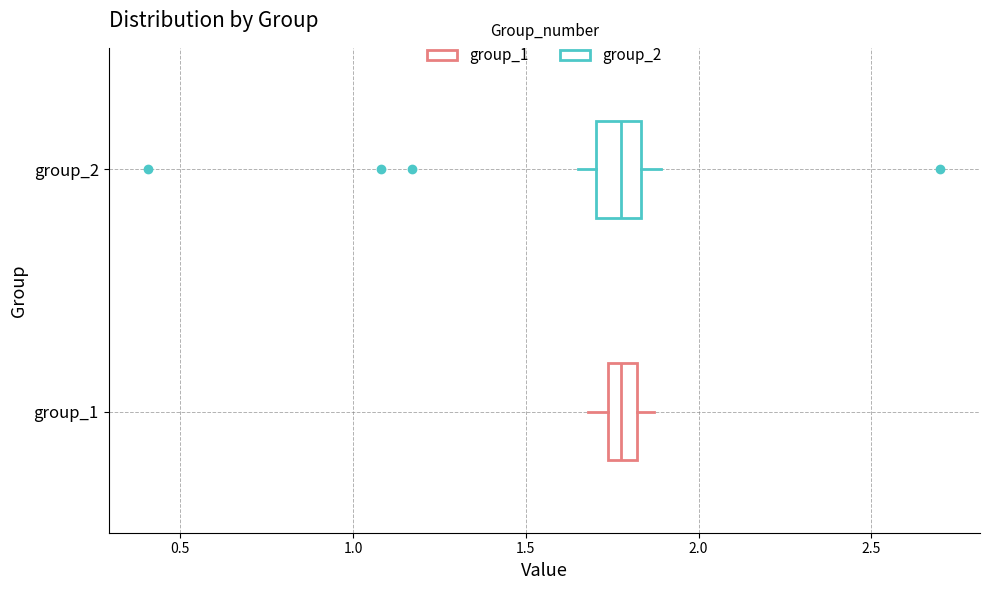

Reading bottom to top, transcribe this box plot: for each box, give where its median line is, the range the box spans, and where its two whiskers end, as read against the x-axis. The values are not printed on the chart, so give them approximately, as read against the axis.

group_1: median 1.80 (inside the box), box 1.75 to 1.80, whiskers 1.70 to 1.85
group_2: median 1.80, box 1.70 to 1.85, whiskers 1.65 to 1.90